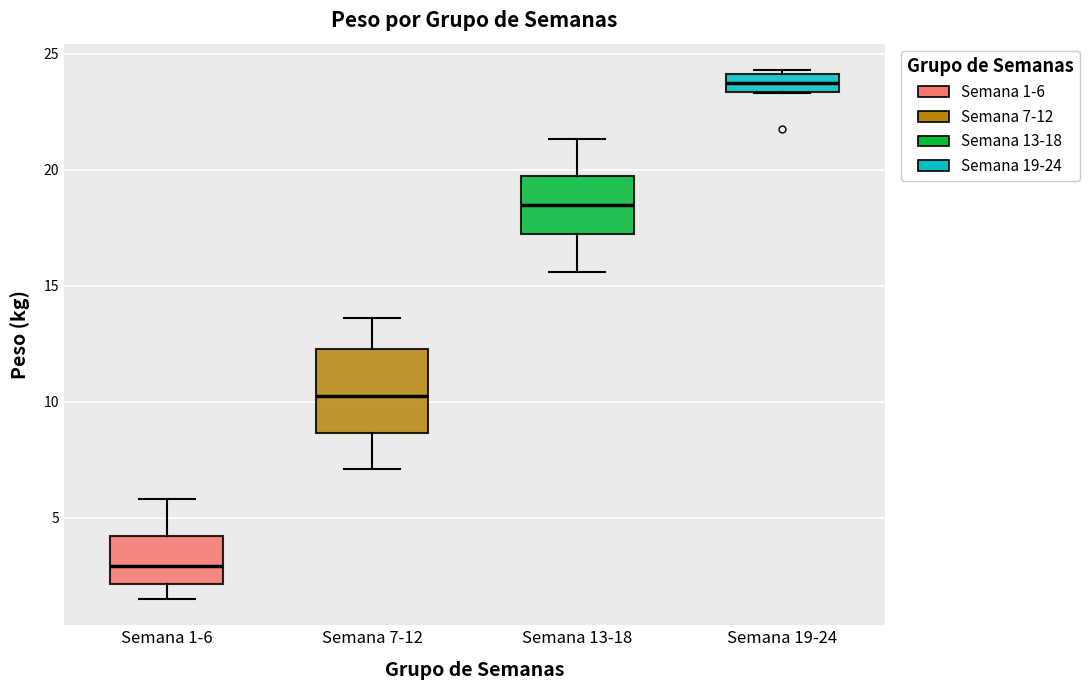

Reading left to right, transcribe this box plot: for each box, give where its median line is, the range the box spans, and where its two whiskers end, as read against the y-axis. The values are not printed on the chart, so give them approximately, as read against the axis.

Semana 1-6: median 3.0, box 2.0 to 4.0, whiskers 1.5 to 6.0
Semana 7-12: median 10.5, box 8.5 to 12.5, whiskers 7.0 to 13.5
Semana 13-18: median 18.5, box 17.0 to 20.0, whiskers 15.5 to 21.5
Semana 19-24: median 24.0 (inside the box), box 23.5 to 24.0, whiskers 23.5 to 24.5